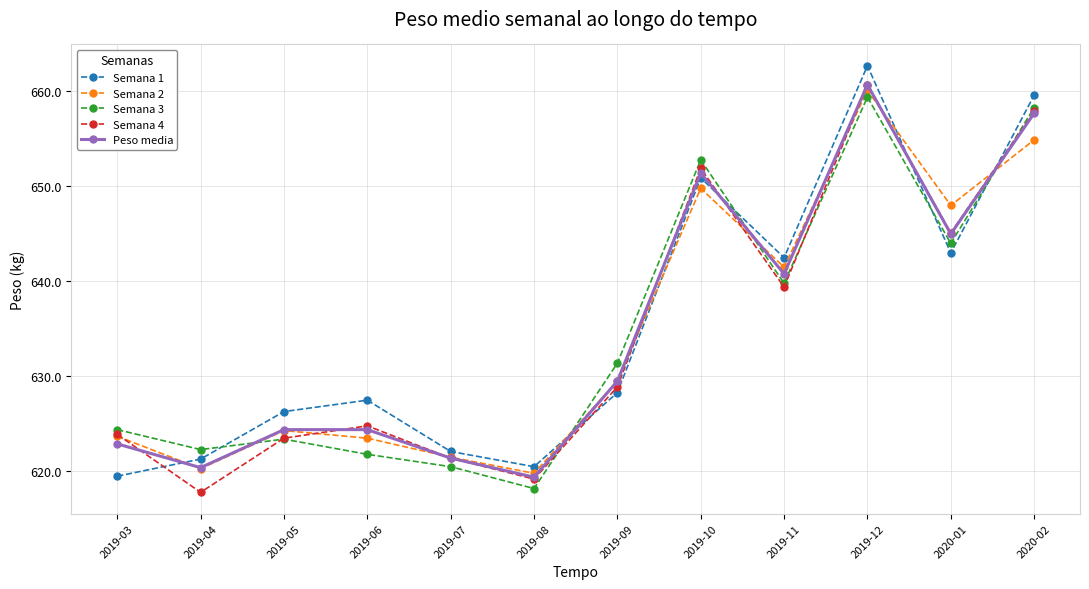

What is the minimum value shown in the chart?

617.8